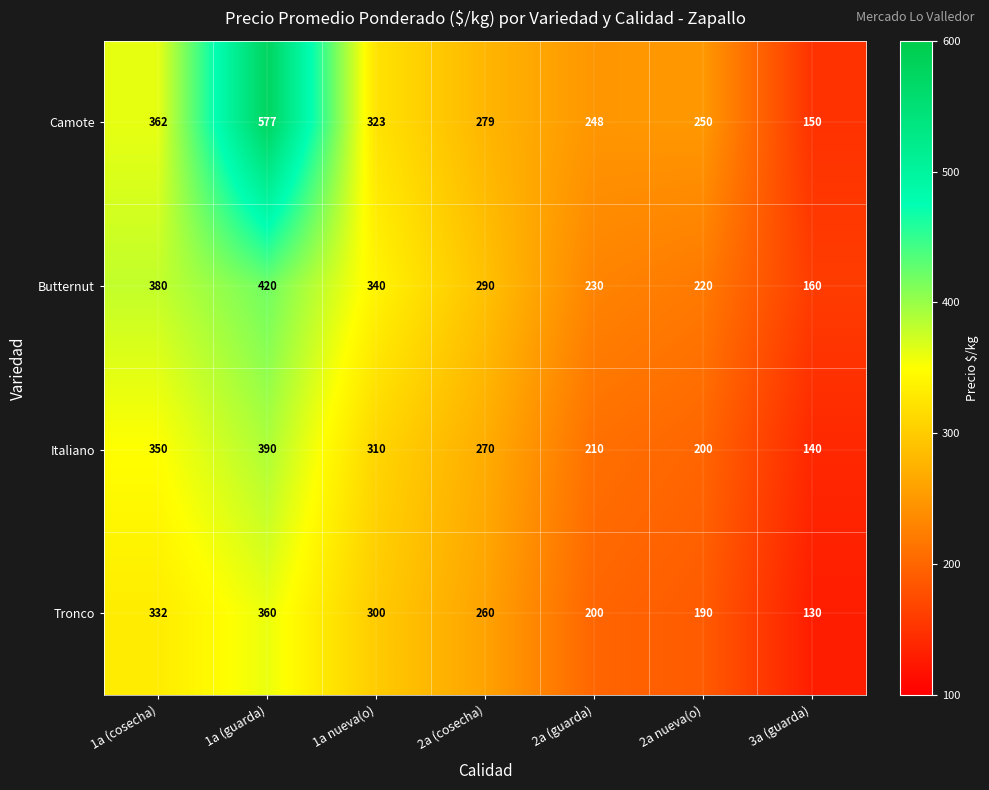

Which label corresponds to the smallest value in the chart?

3a (guarda)